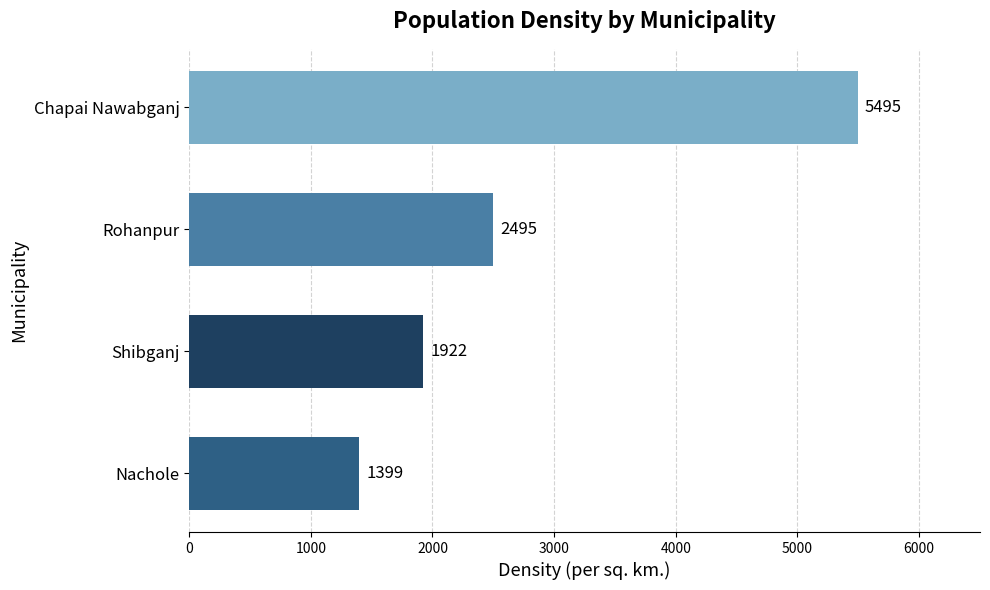

Approximately how many times larger is the value at Nachole compared to Rohanpur?

0.6